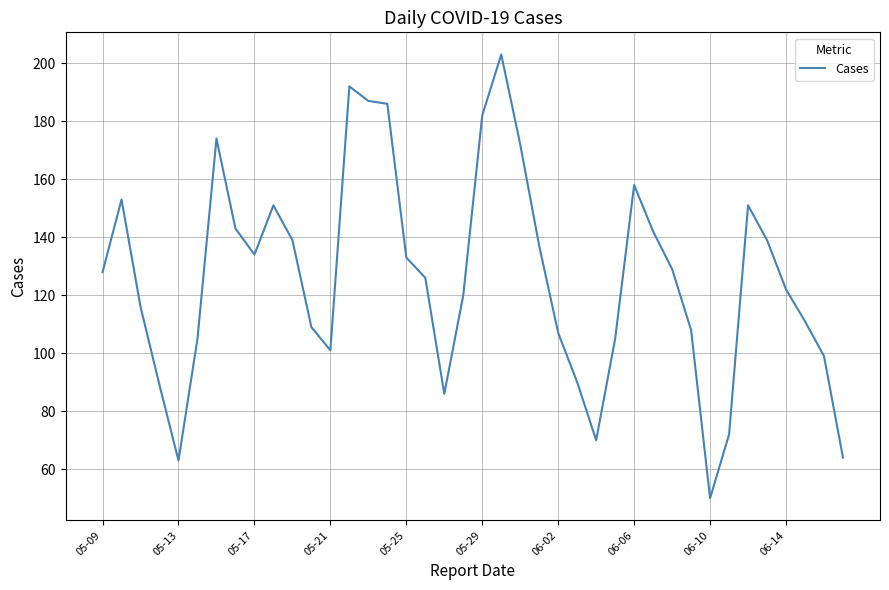

What is the smallest value displayed?

50